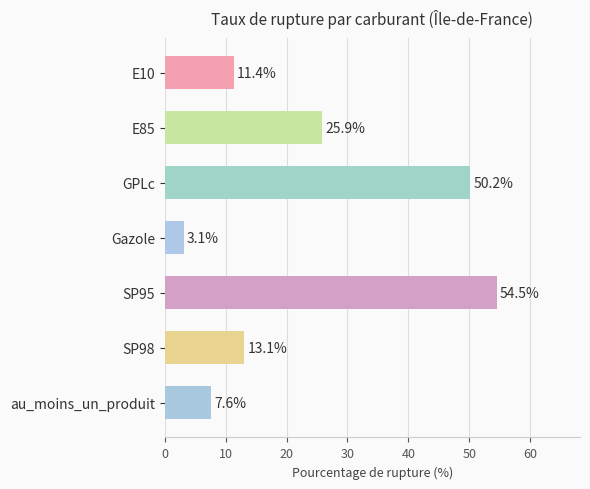

Which category has the highest value across all series?

SP95